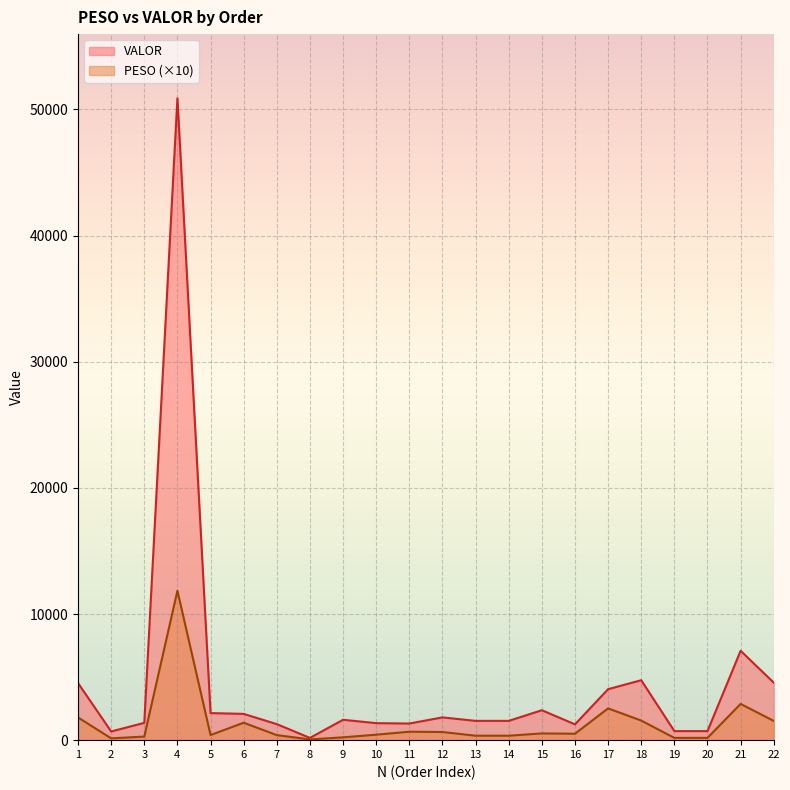

True or false: VALOR has a value of 1908.1 at 10.

False